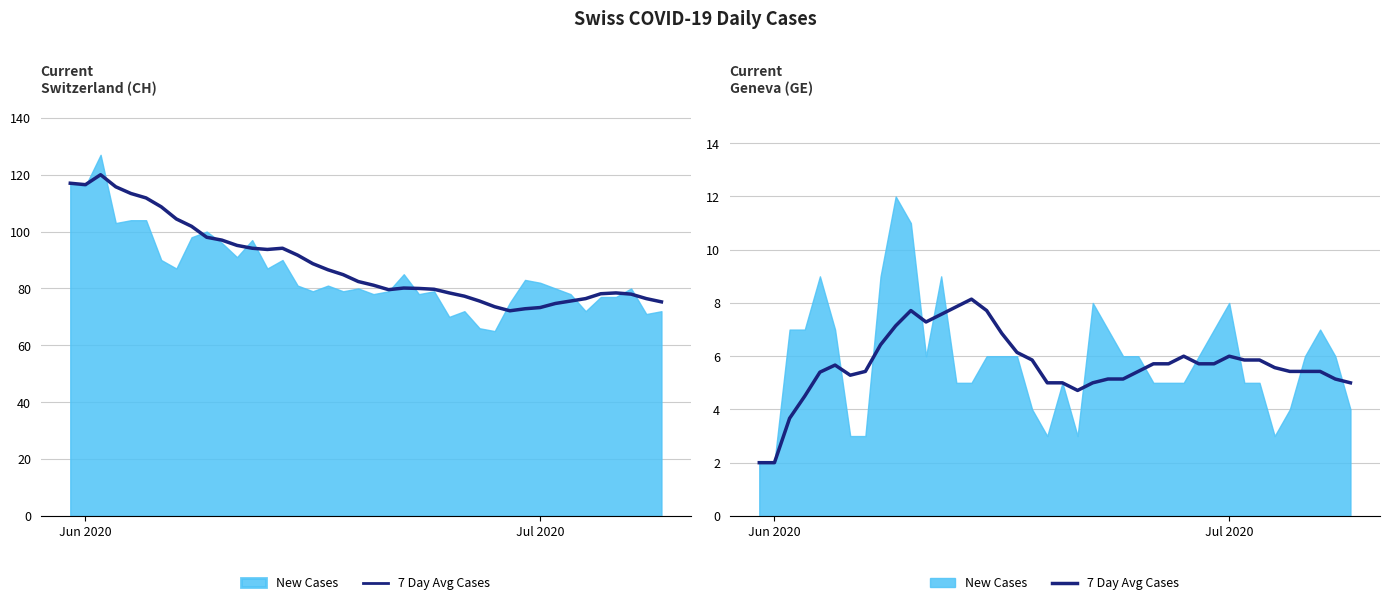

How many values exceed 5?

31